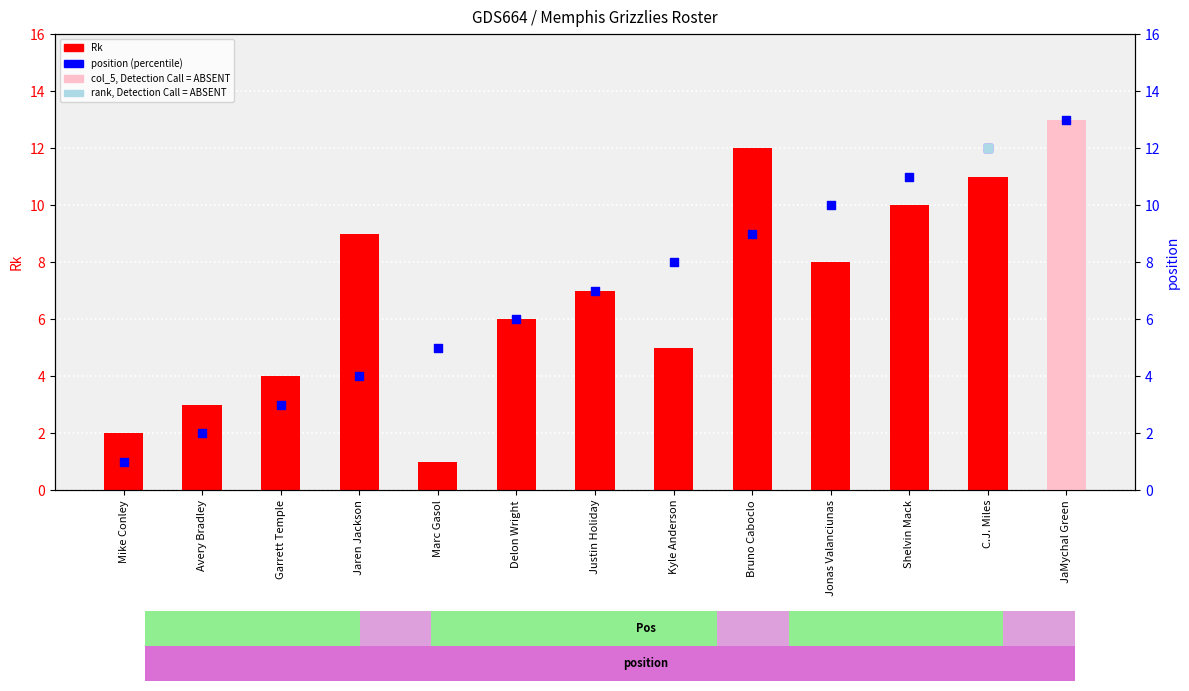

Is the value of position at Kyle Anderson greater than the value of Rk (rank) at Kyle Anderson?

Yes